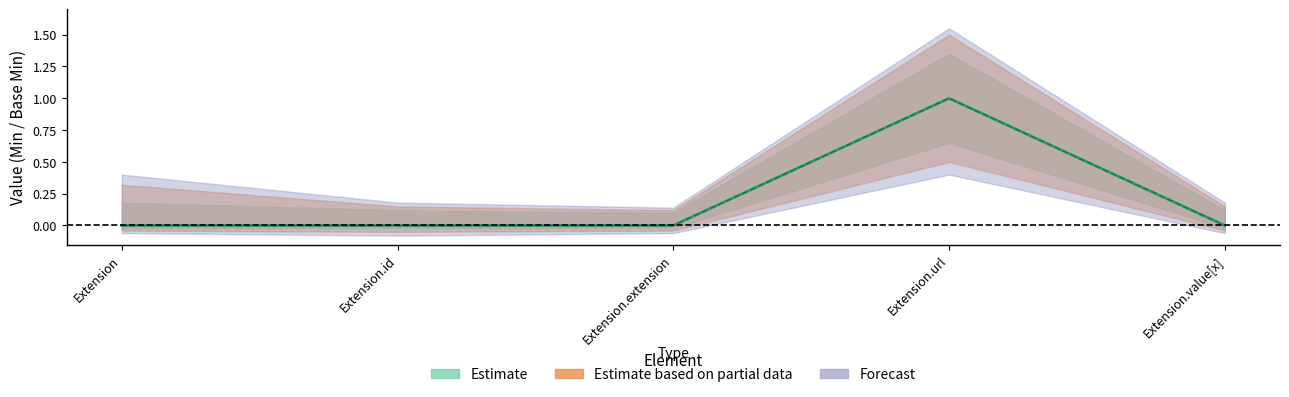

True or false: Min and Base Min cross at least once.

False